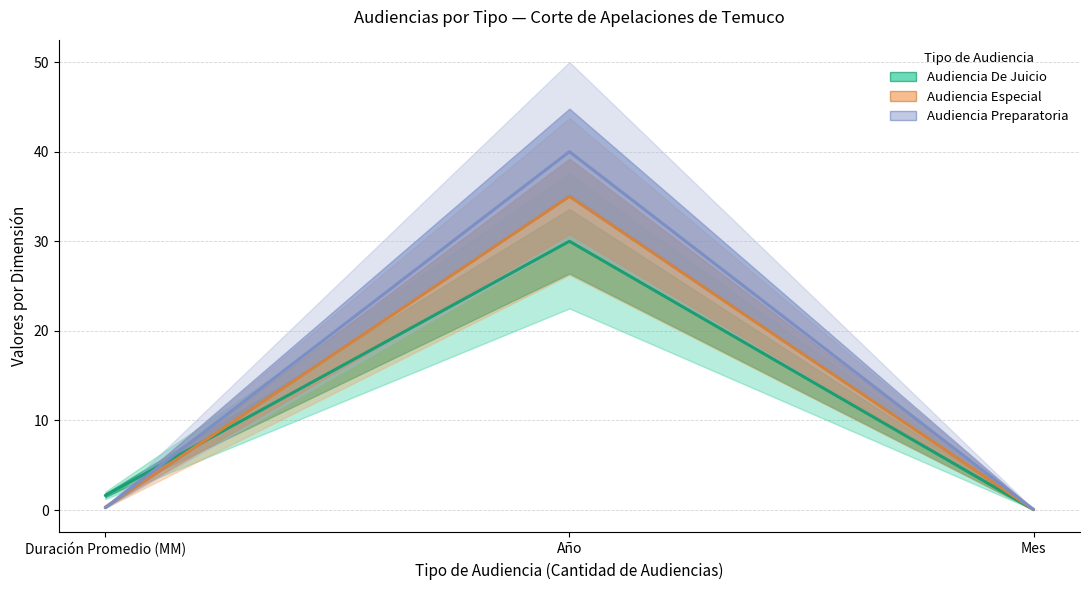

Which series has the largest total across all categories?

Audiencia Preparatoria